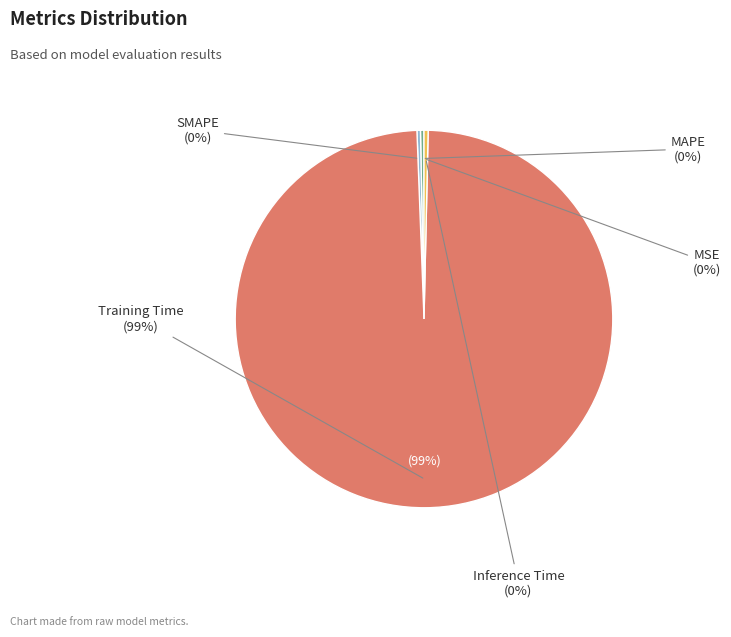

Is it true that MAPE is 0% of the pie?

True